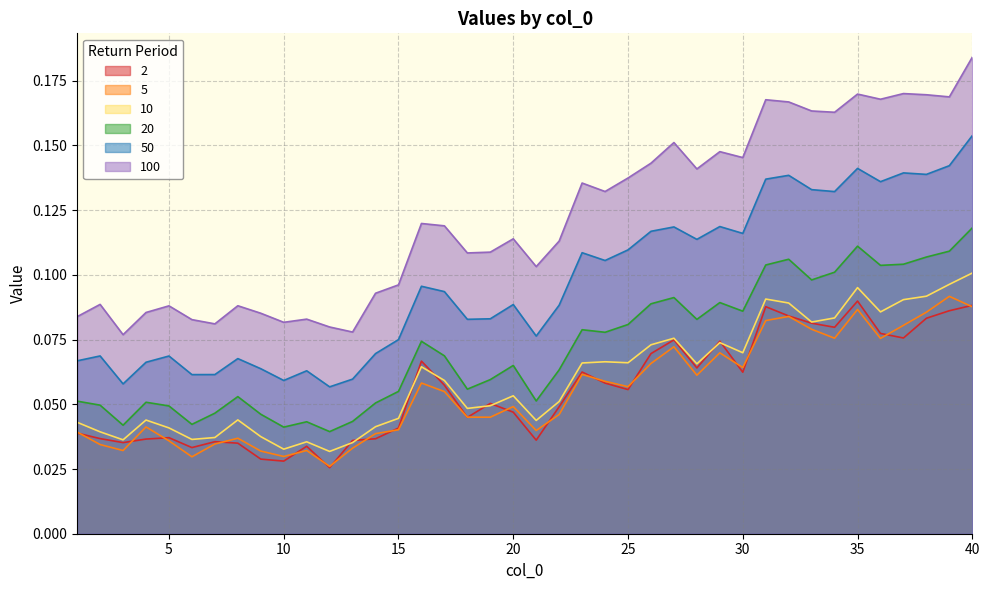

Is it true that 5 equals 0.1 at 1?

False